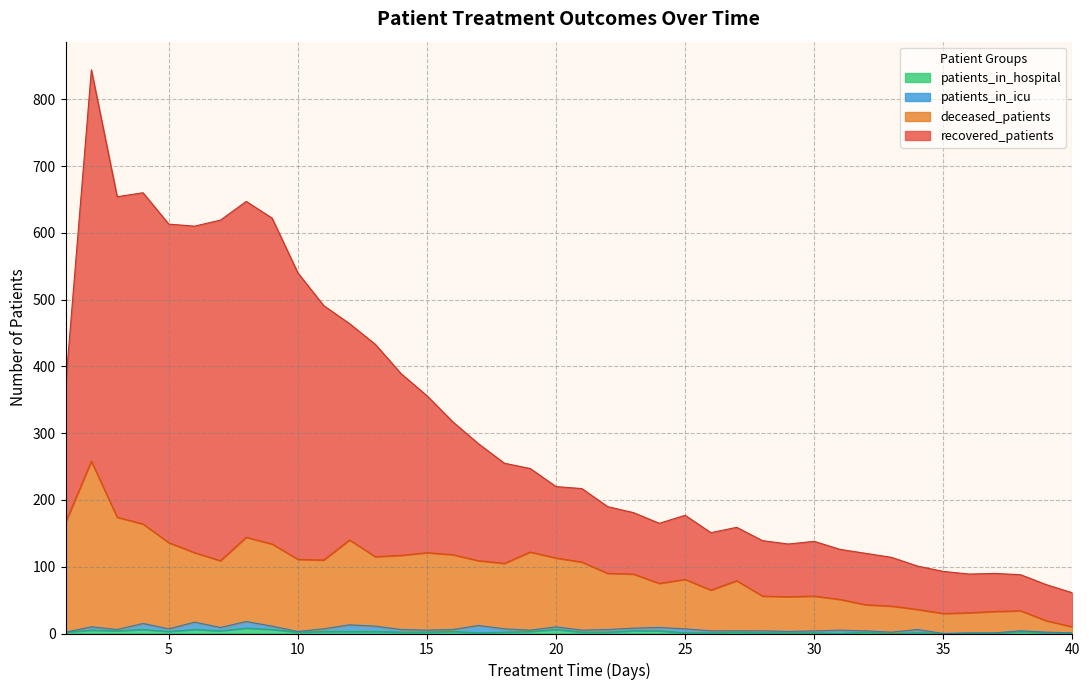

Which has a higher value, 2 or 34?

2